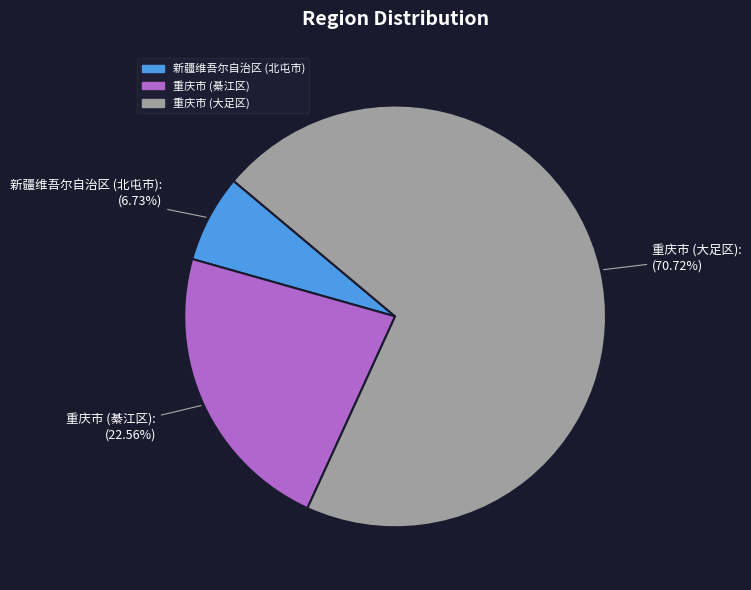

Is it true that 重庆市 (綦江区) is 23% of the pie?

True